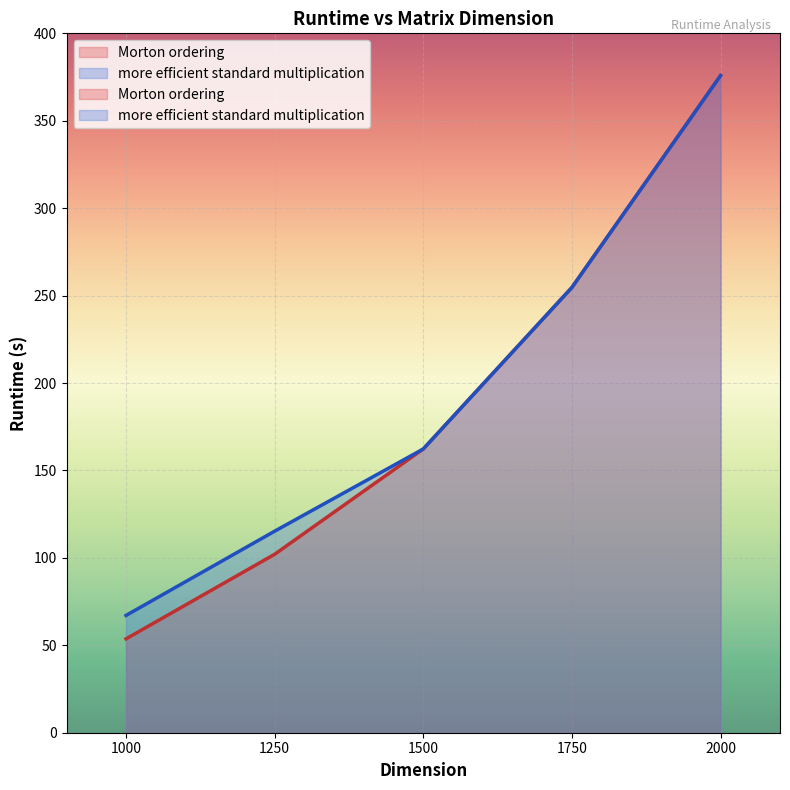

Is the value of more efficient standard multiplication at 1750 greater than the value of Morton ordering at 1000?

Yes